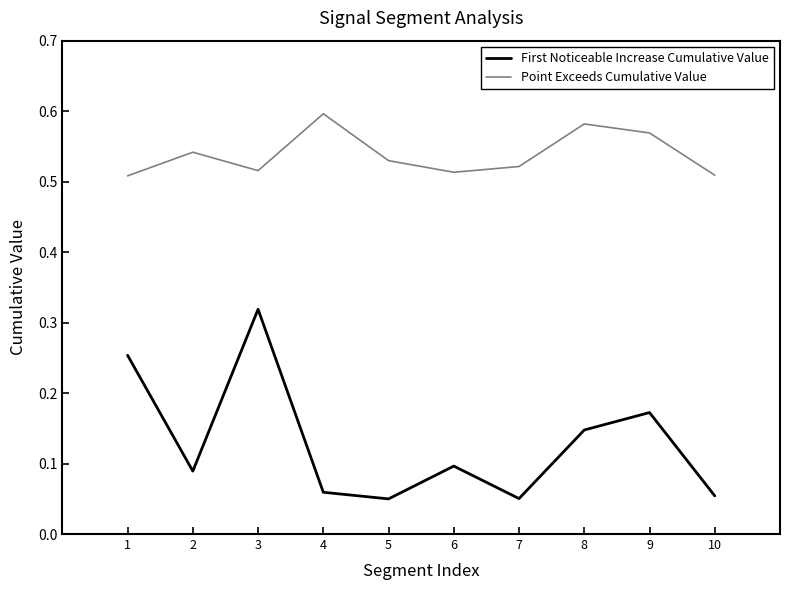

What is the sum of all Point Exceeds Cumulative Value values?

5.4